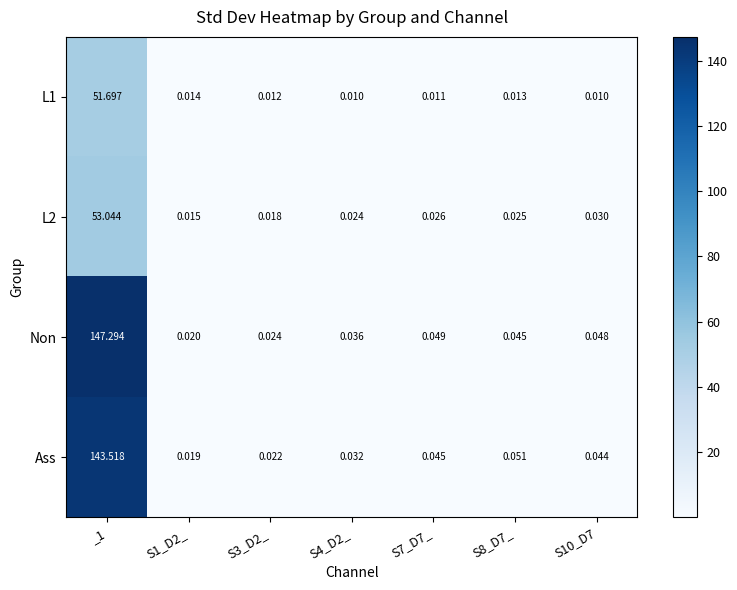

Which series has the largest total across all categories?

Non